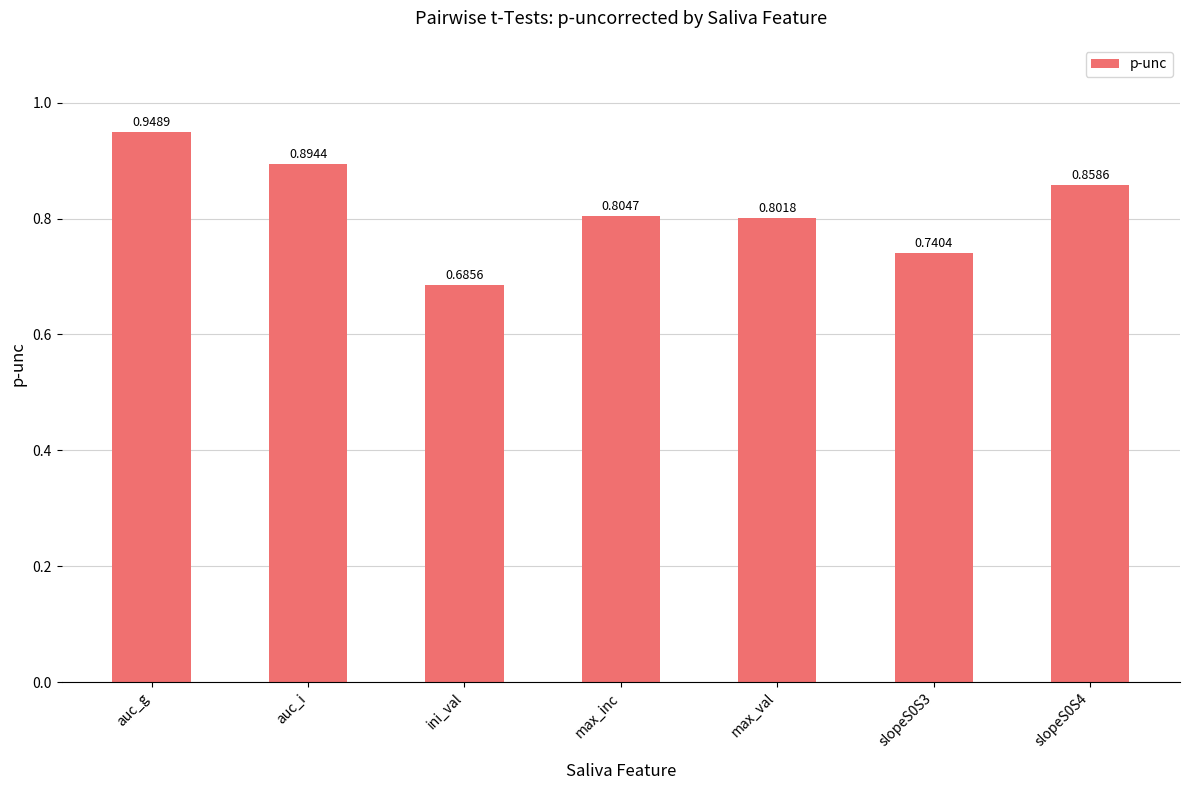

List the labels in order of value, smallest first.

ini_val, slopeS0S3, max_val, max_inc, slopeS0S4, auc_i, auc_g